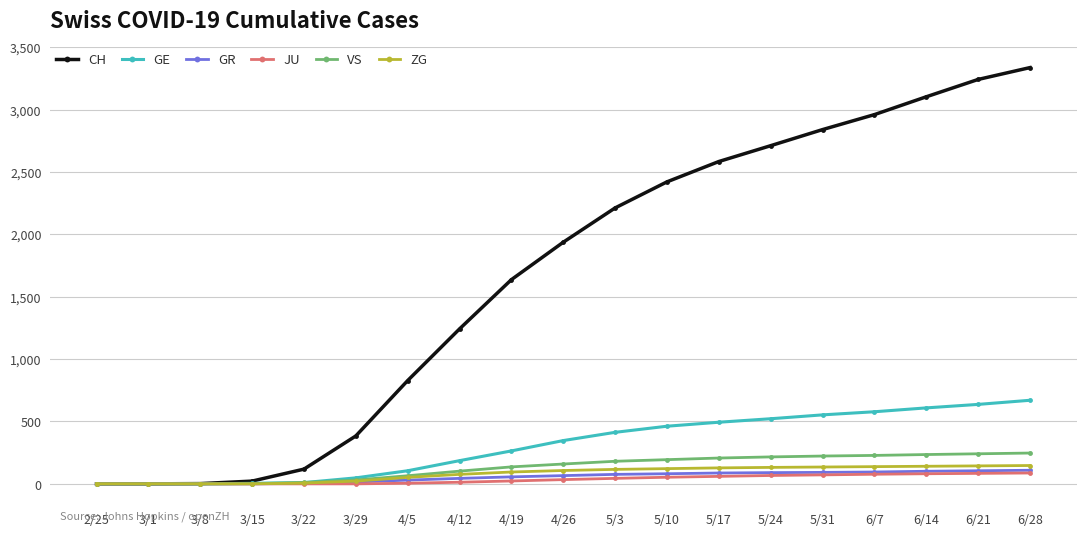

How many lines are shown in the chart?

6